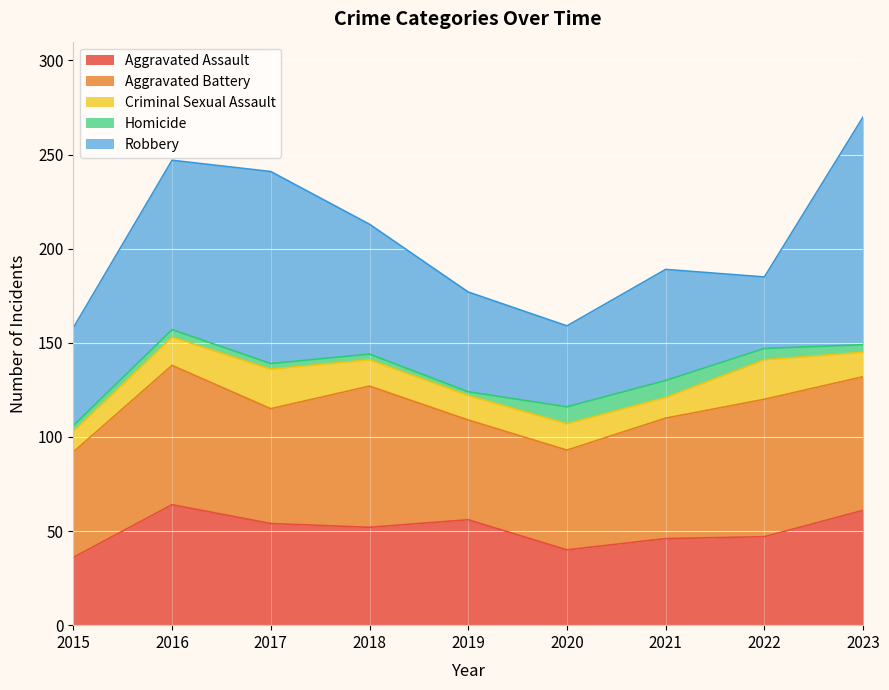

What is the maximum value for Robbery?

121